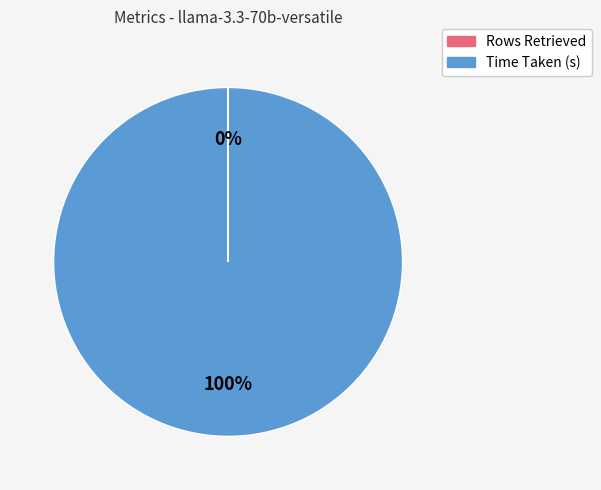

What percentage is the Time Taken (s) slice, to the nearest percent?

100%